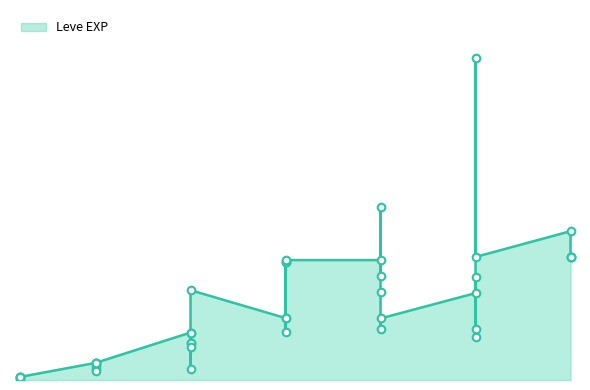

Between 5 and 10, which is larger?

10